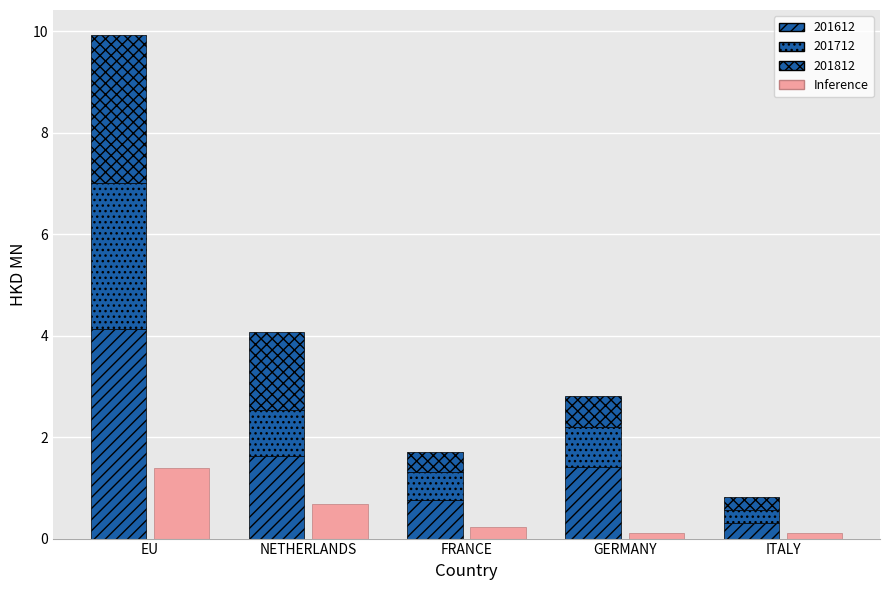

How many data points does each series have?

5